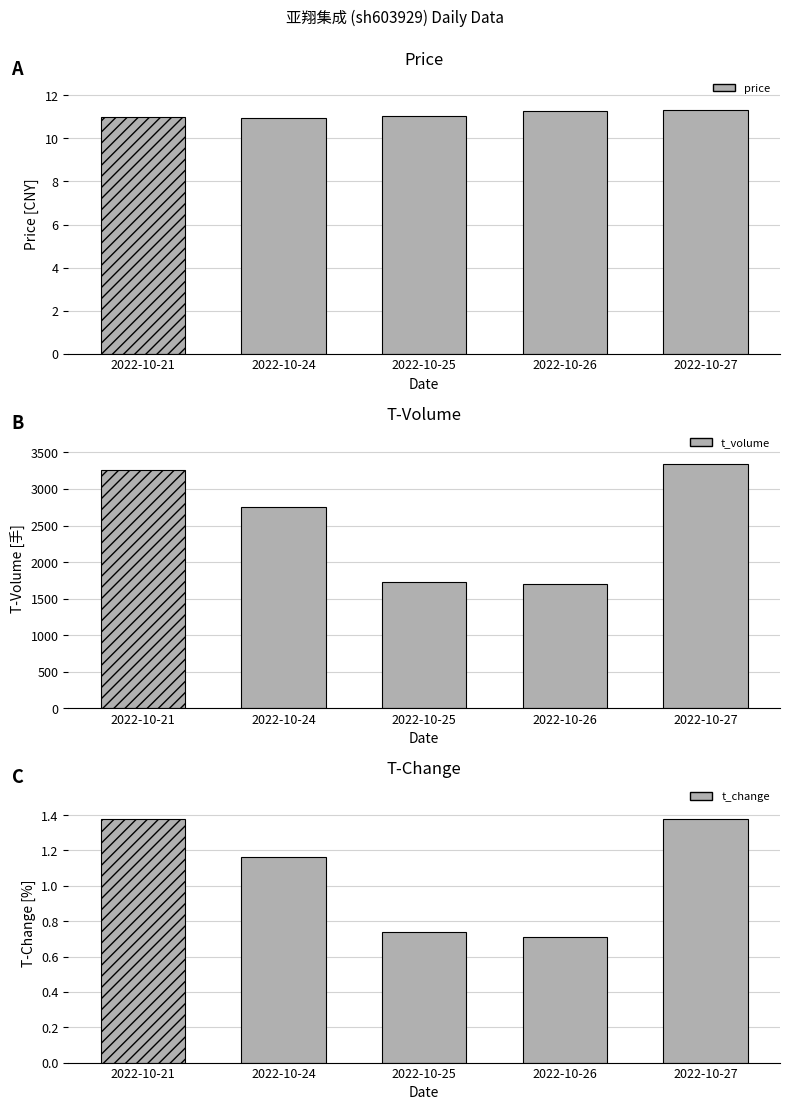

Where is price nearest to the value 11?

2022-10-21